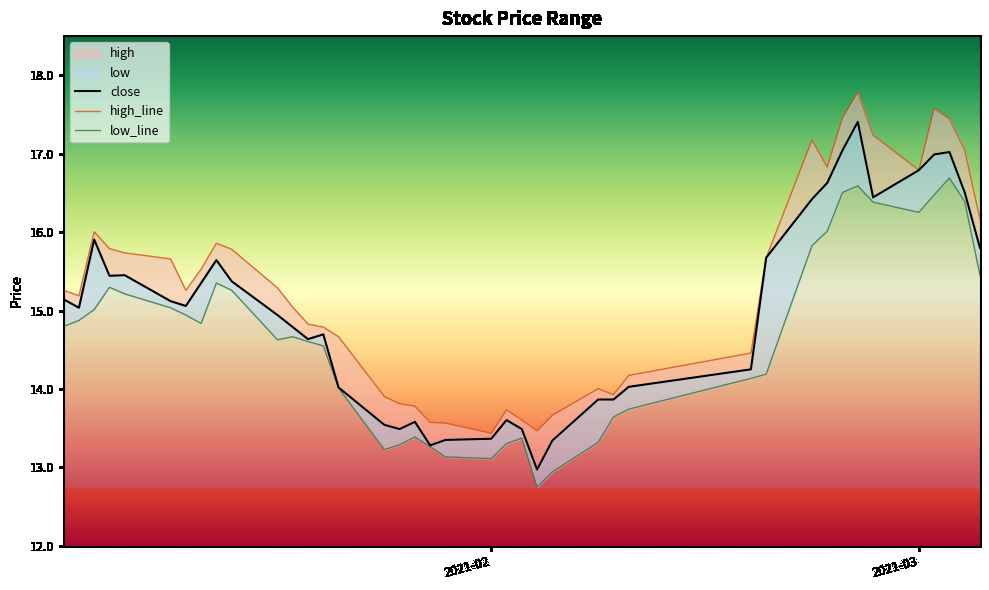

At which label does high reach its peak?

2021-02-25